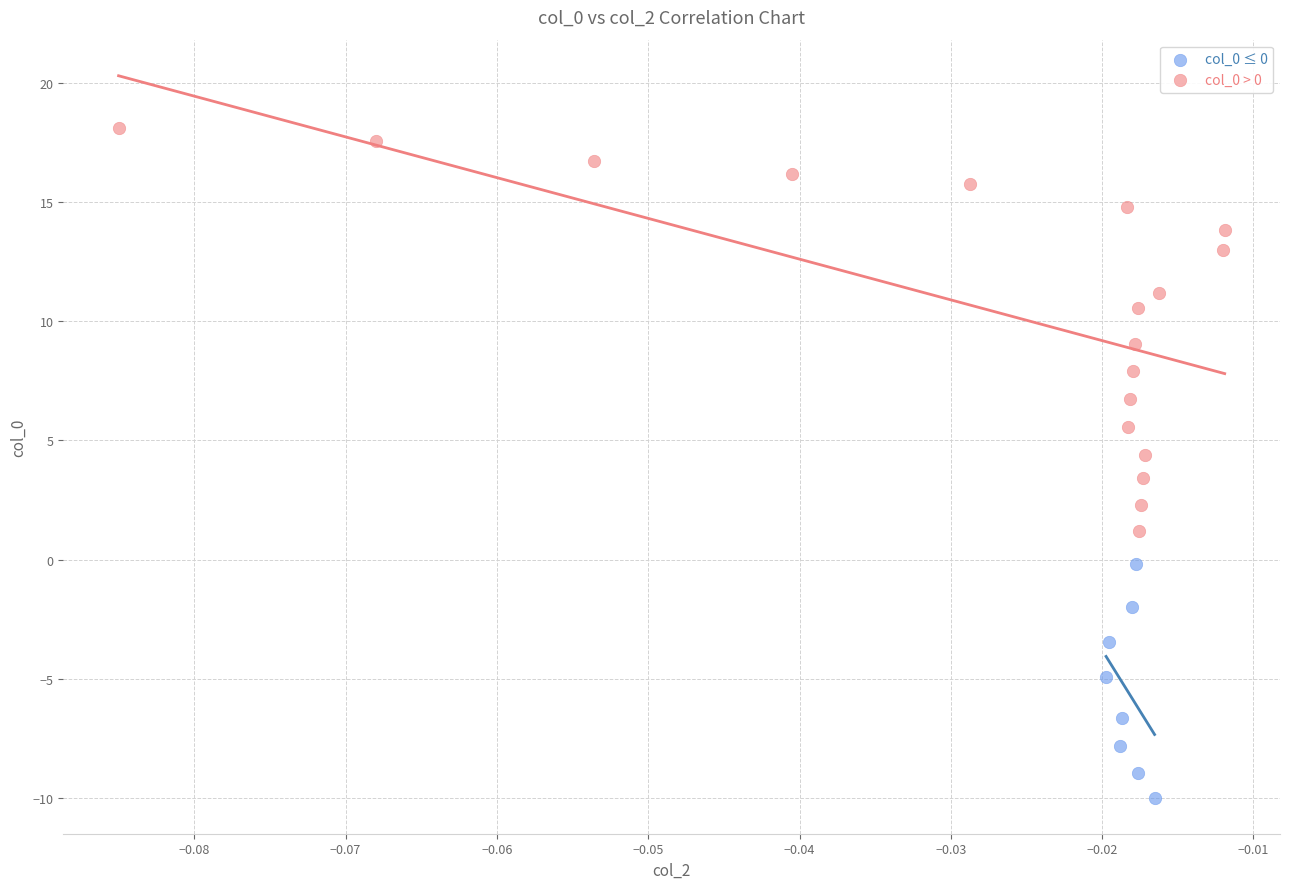

Which series contains the lowest Y value?

col_0 ≤ 0